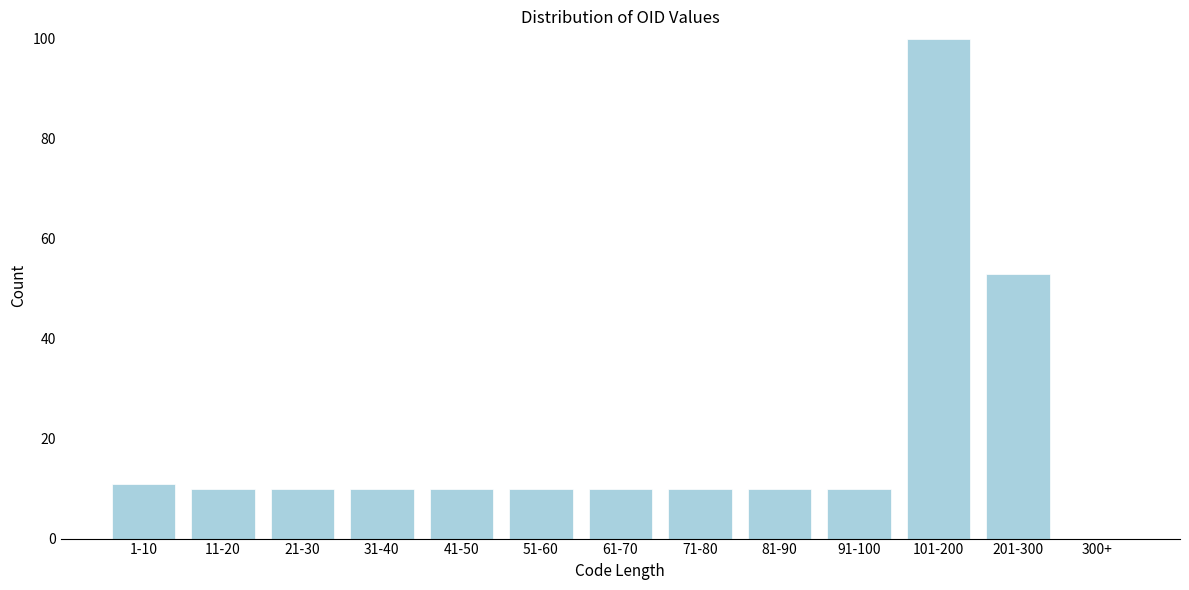

Reading left to right, what are all the values shown in this chart?

1-10=11	11-20=10	21-30=10	31-40=10	41-50=10	51-60=10	61-70=10	71-80=10	81-90=10	91-100=10	101-200=100	201-300=53	300+=0